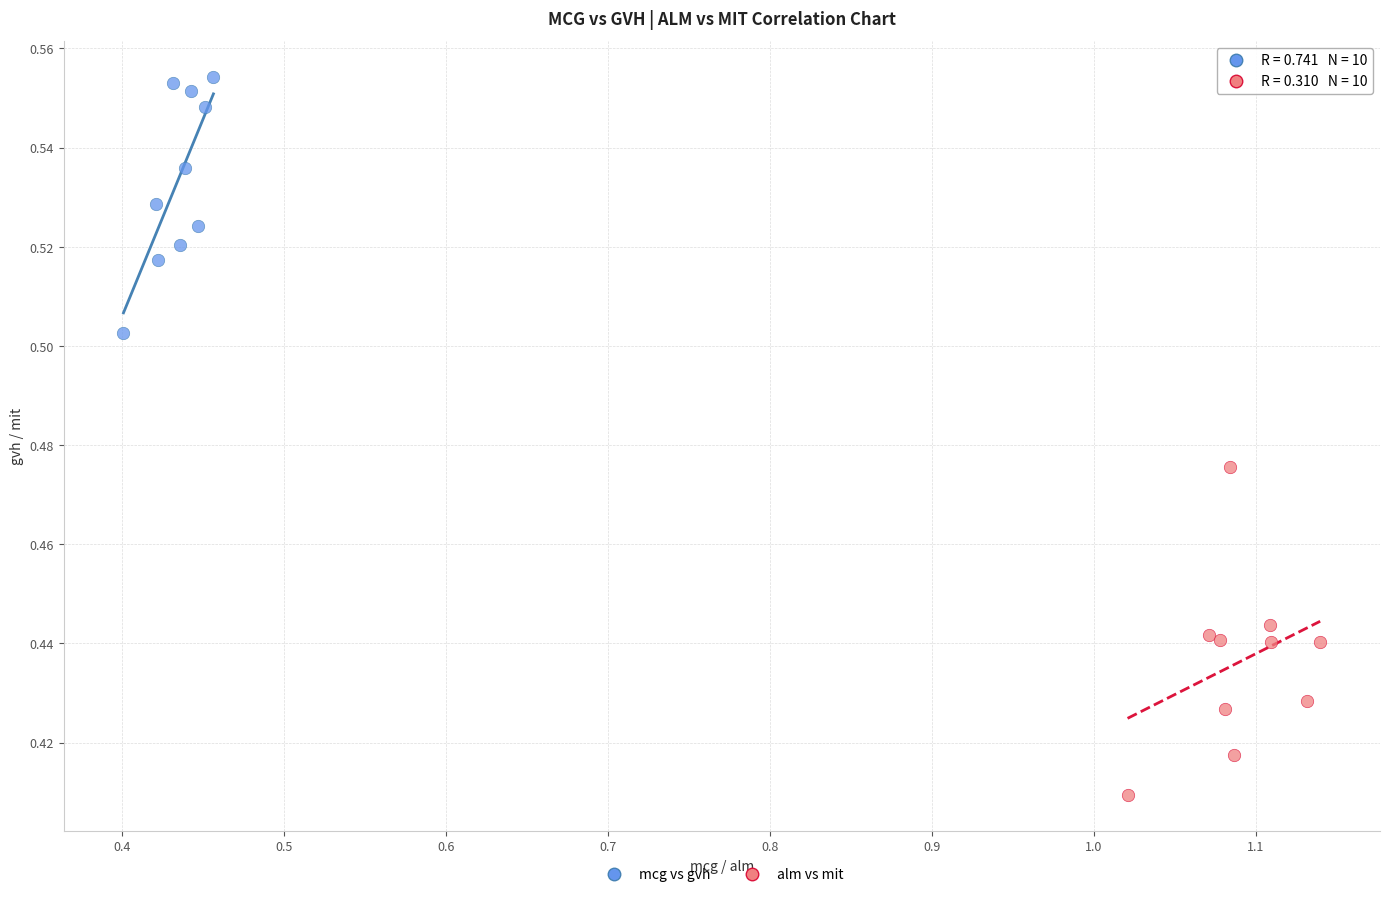

What are all the series names shown in the legend?

mcg vs gvh, alm vs mit